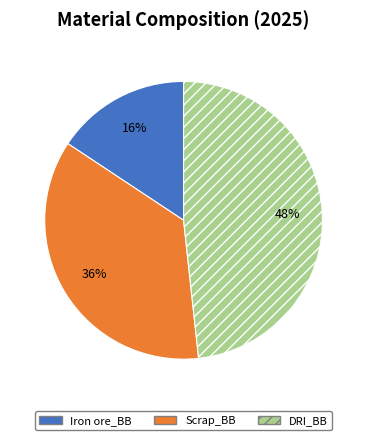

Which category has the biggest portion of the pie?

DRI_BB